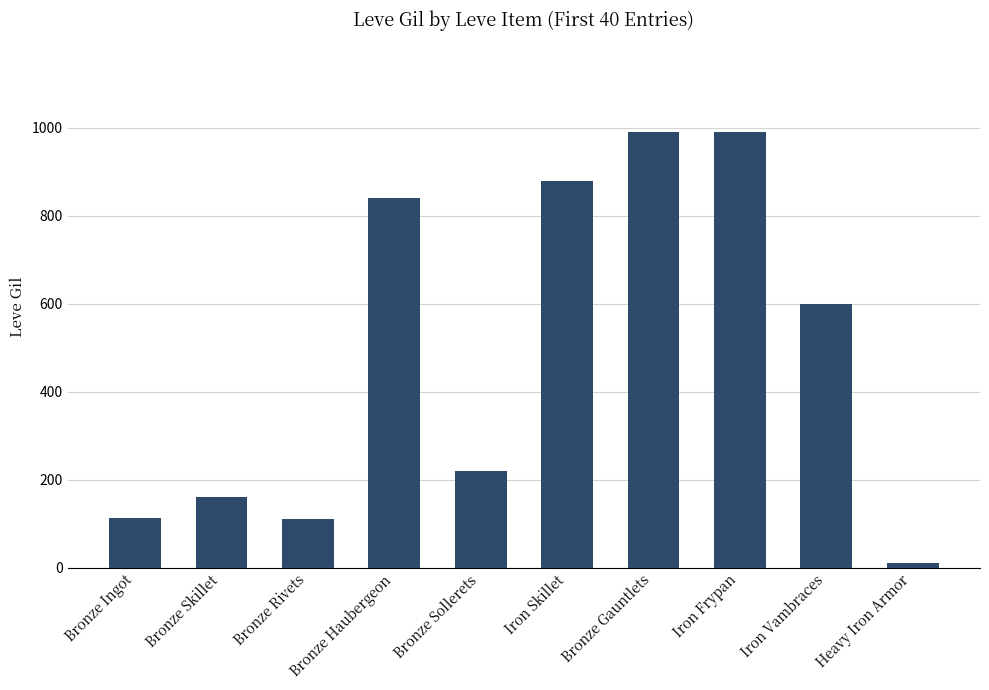

What is the difference between the values at Bronze Rivets and Bronze Sollerets?

108